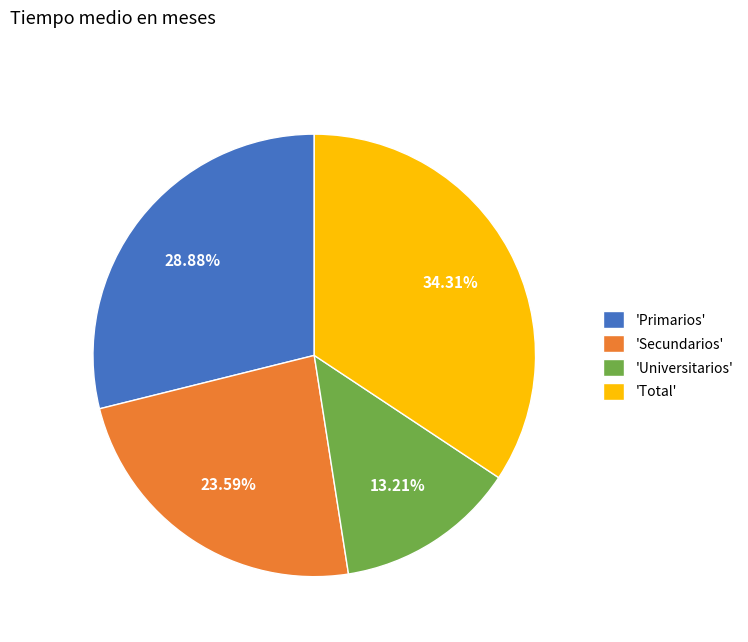

Rank the categories by value from lowest to highest.

'Universitarios', 'Secundarios', 'Primarios', 'Total'